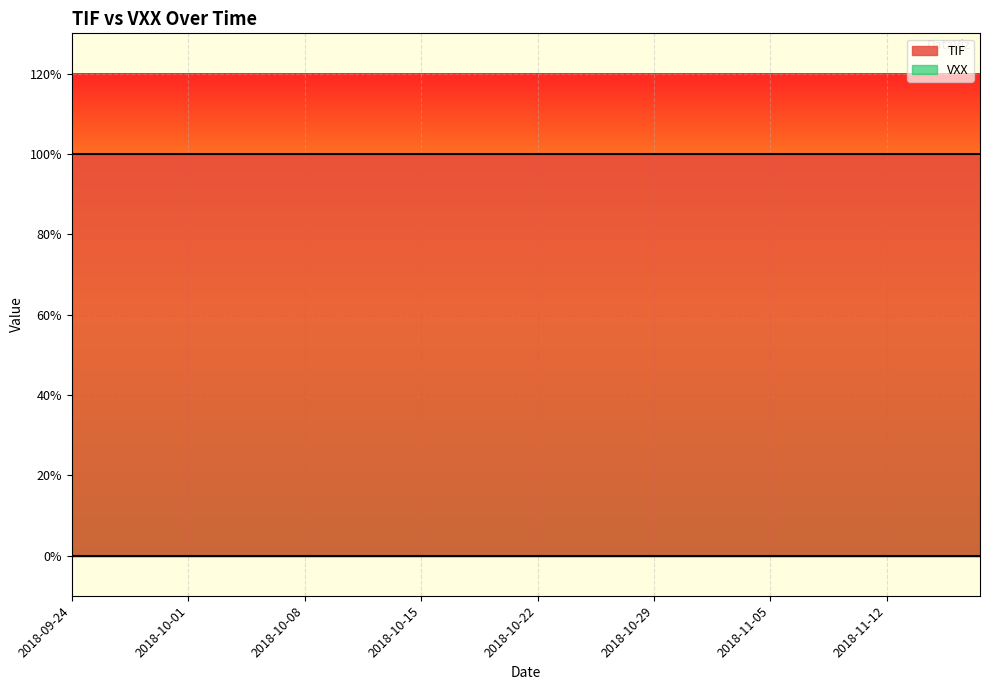

Which series has the largest total across all categories?

TIF